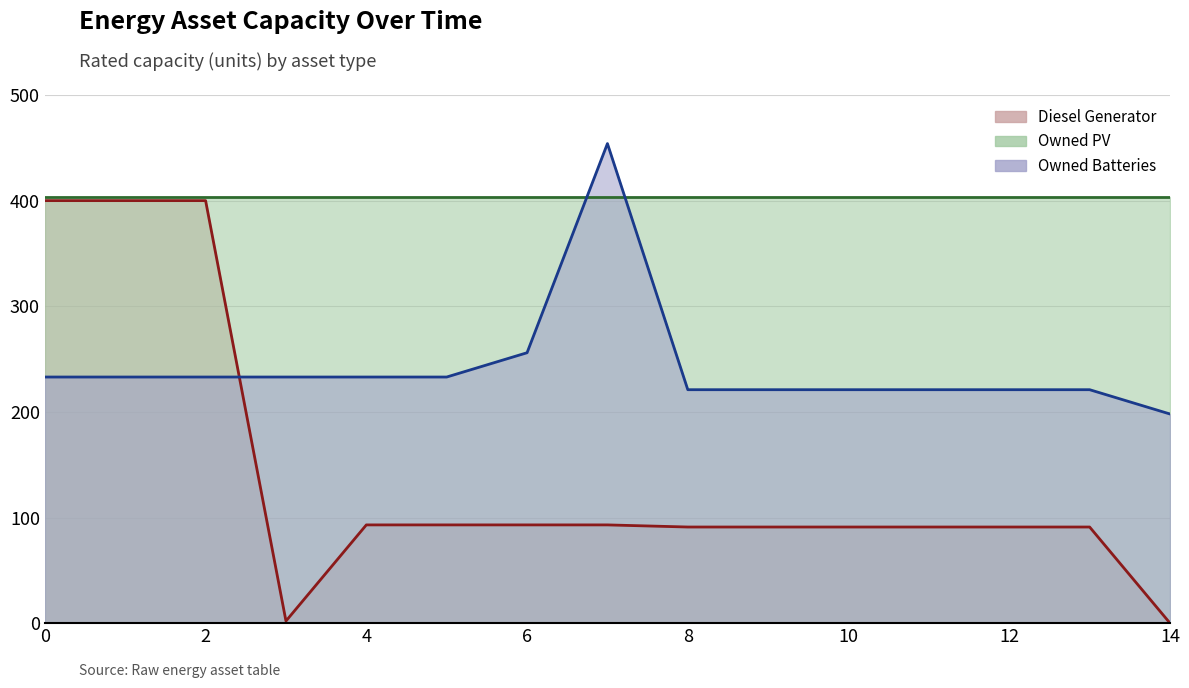

Is it true that Owned Batteries equals 233 at 5?

True